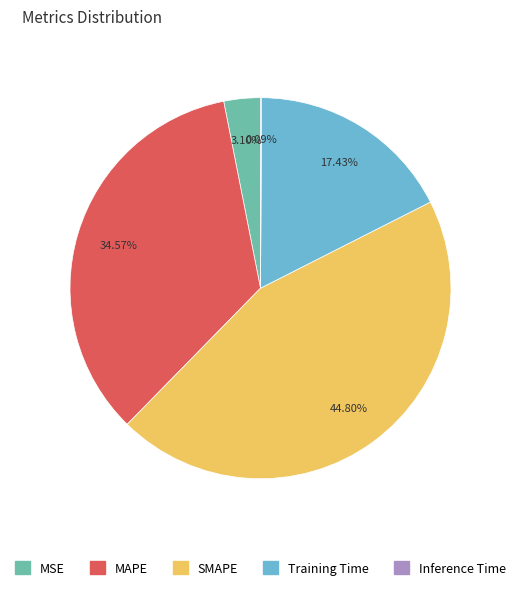

Is there any slice that represents more than half of the pie?

No